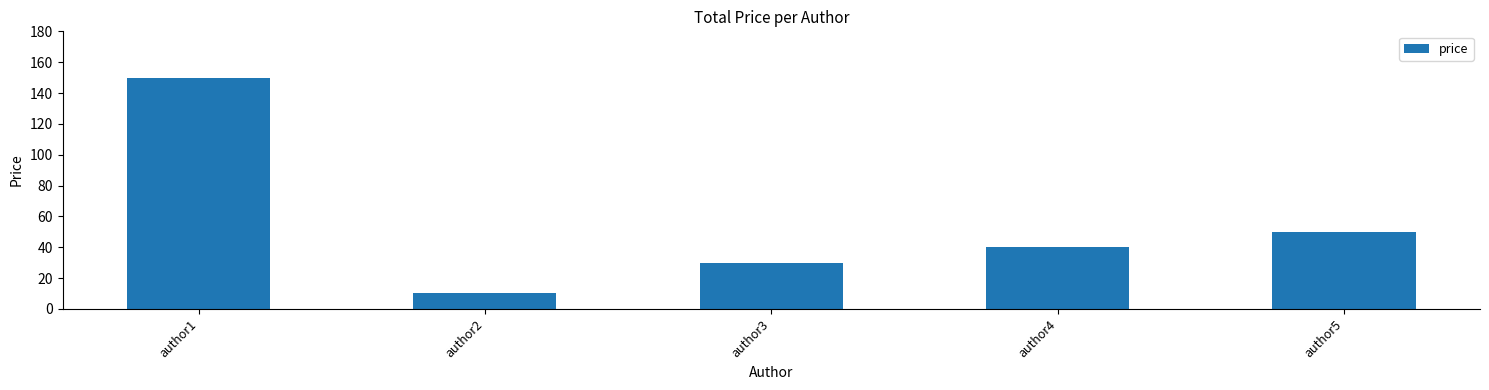

Where is the data nearest to the value 80?

author5